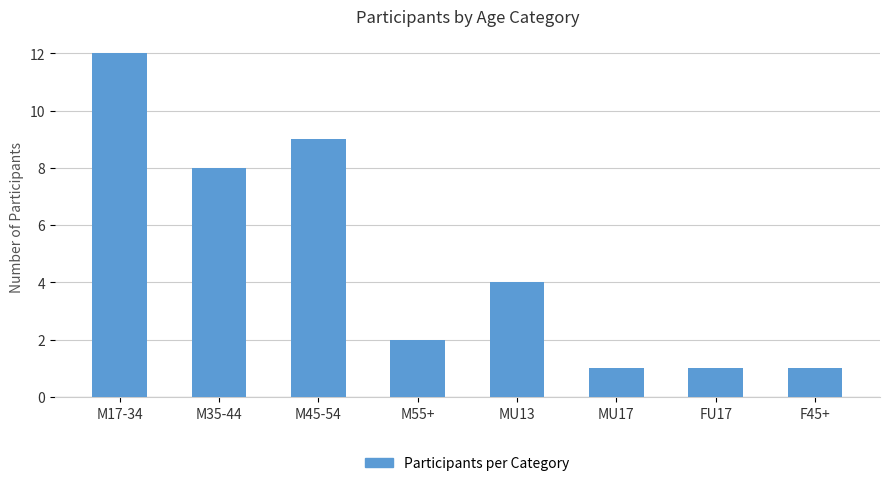

What is the ratio of the value at MU13 to the value at FU17?

4.0